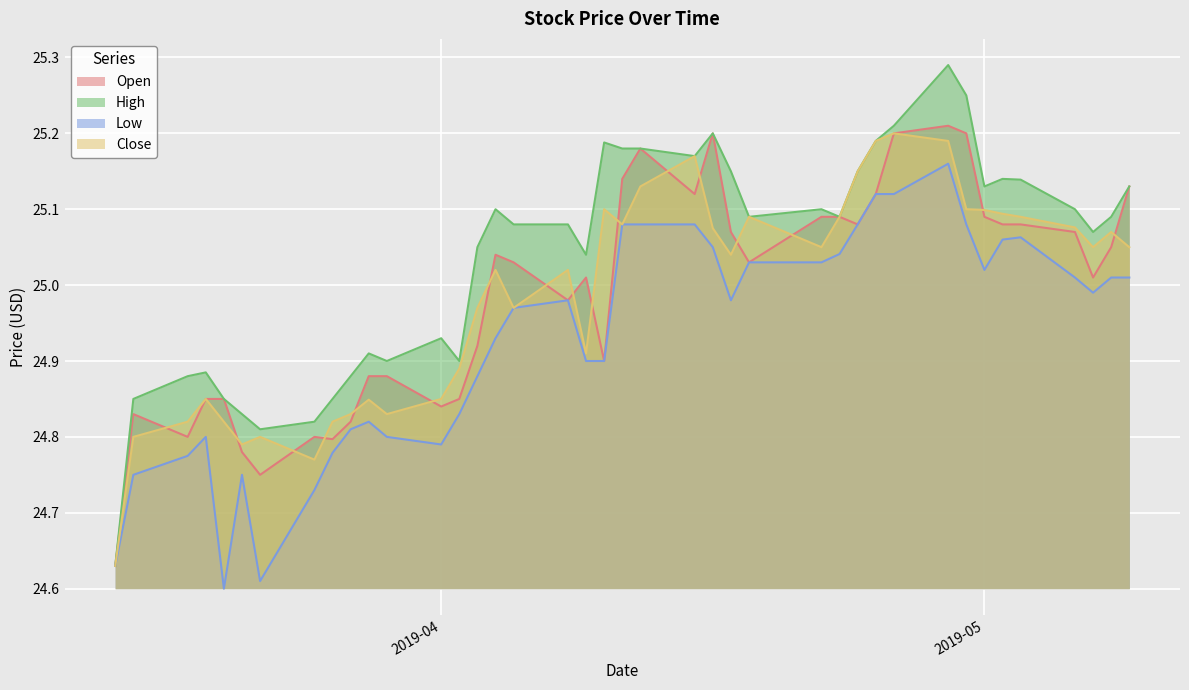

What is the smallest value displayed?

24.6